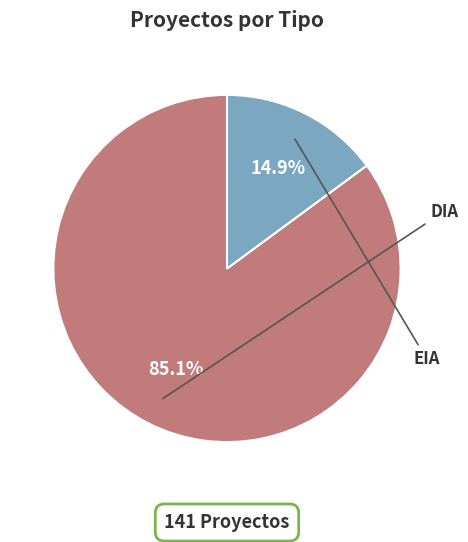

Combined, do EIA and DIA account for over 50%?

Yes